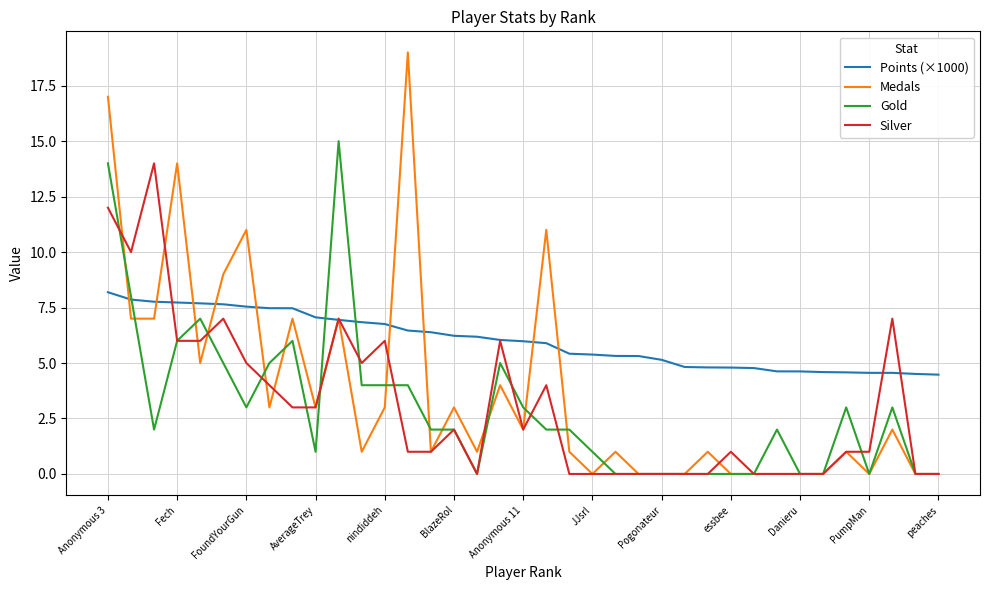

What is the average value of the Medals series?

3.8